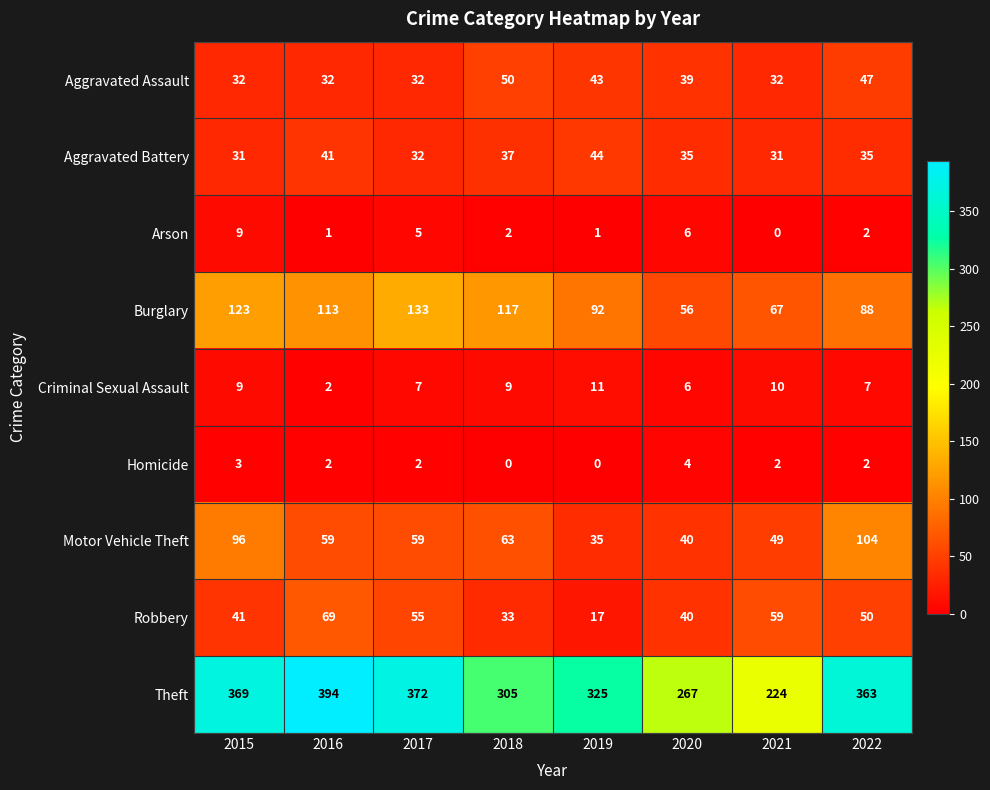

At how many categories does at least one series exceed 27?

8